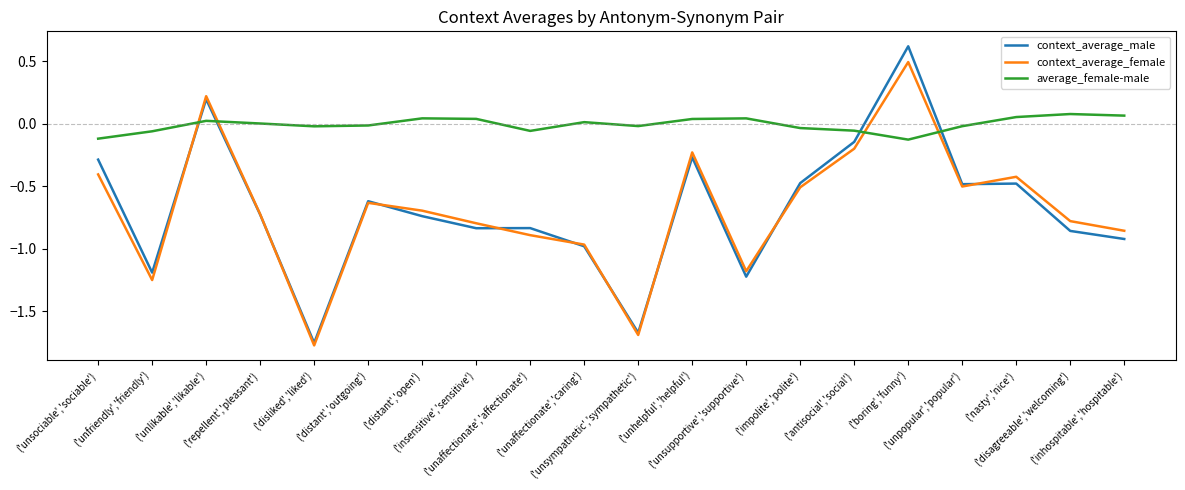

At which label does context_average_female first exceed 0?

('unlikable','likable')